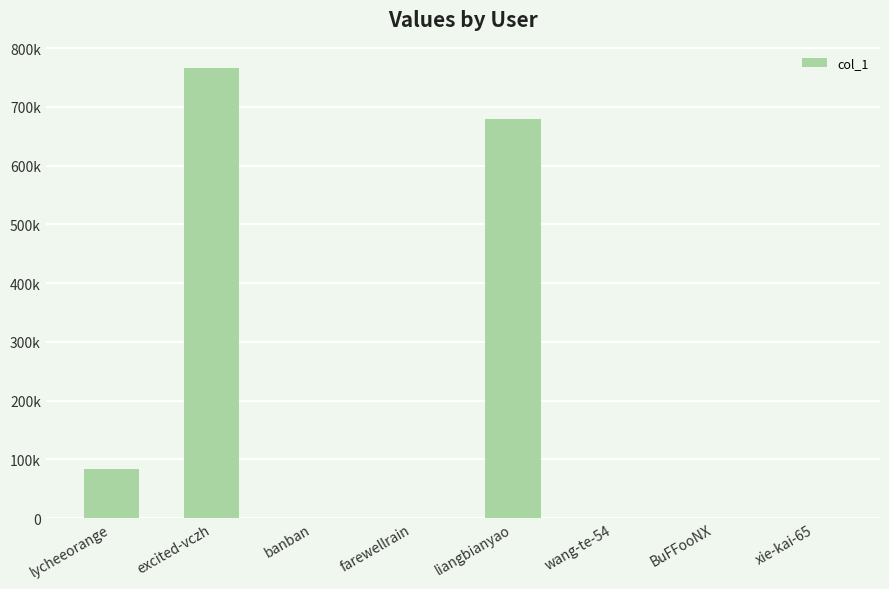

Which has a higher value, farewellrain or liangbianyao?

liangbianyao